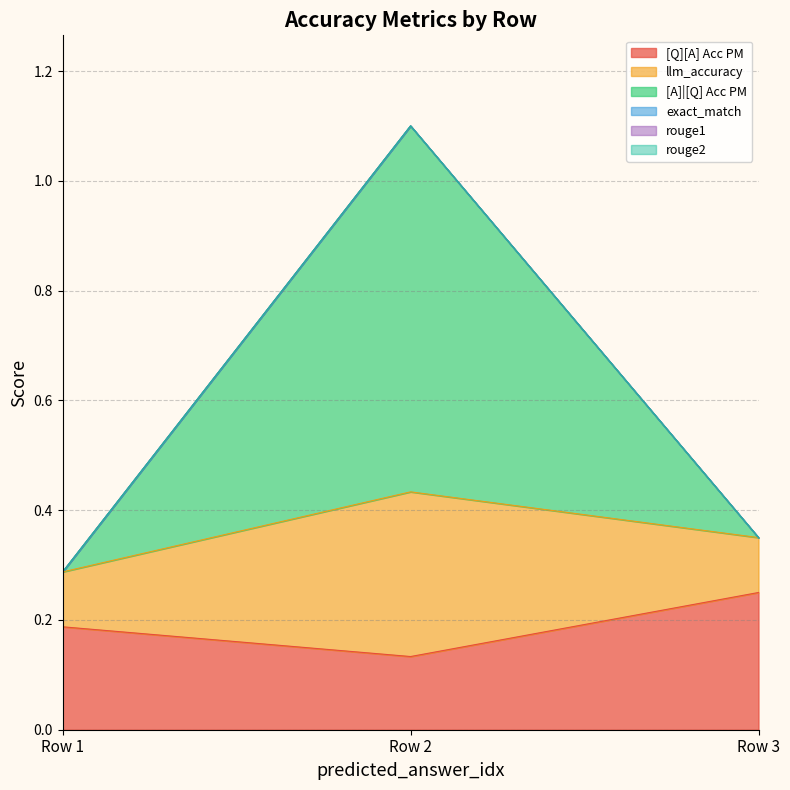

What is the maximum value for [Q][A] Acc PM?

0.2